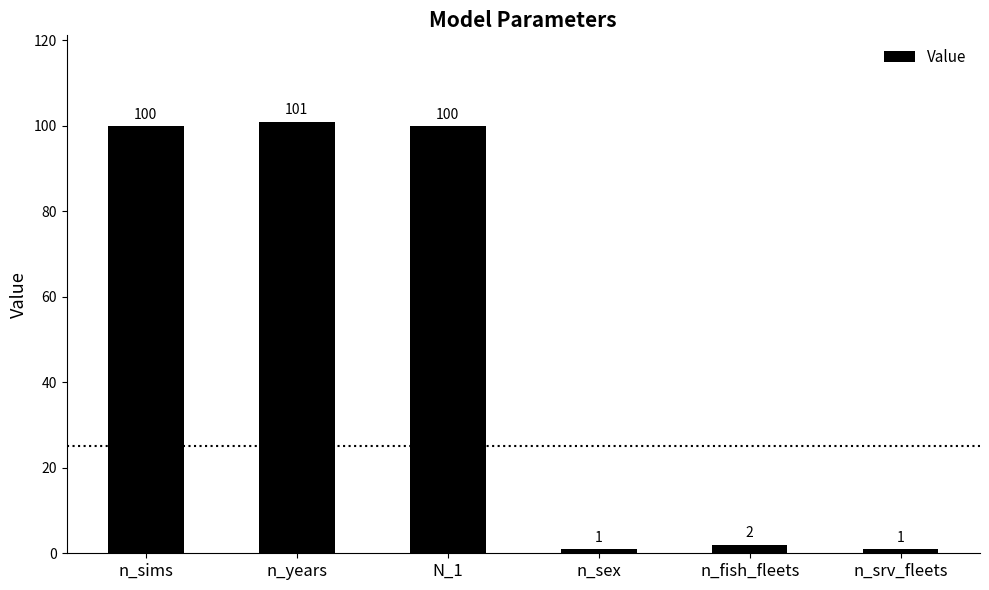

The value at n_years is 43. True or false?

False